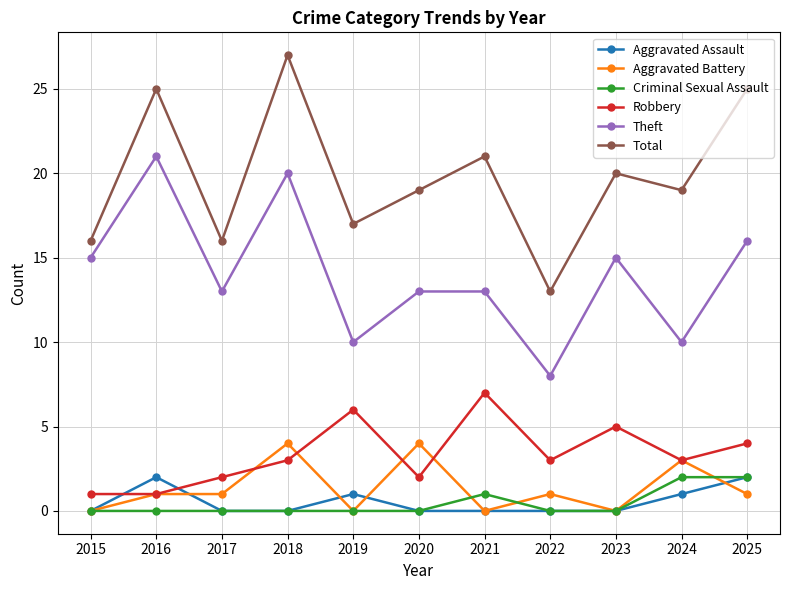

How many interior local peaks does the Robbery series have?

3